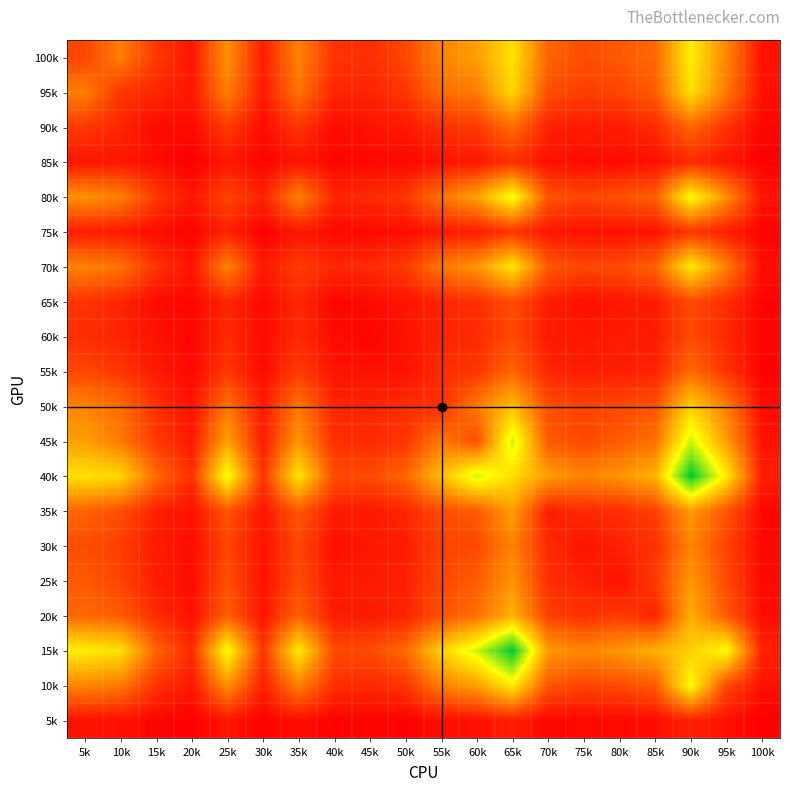

At which category is the sum across all series the highest?

90k